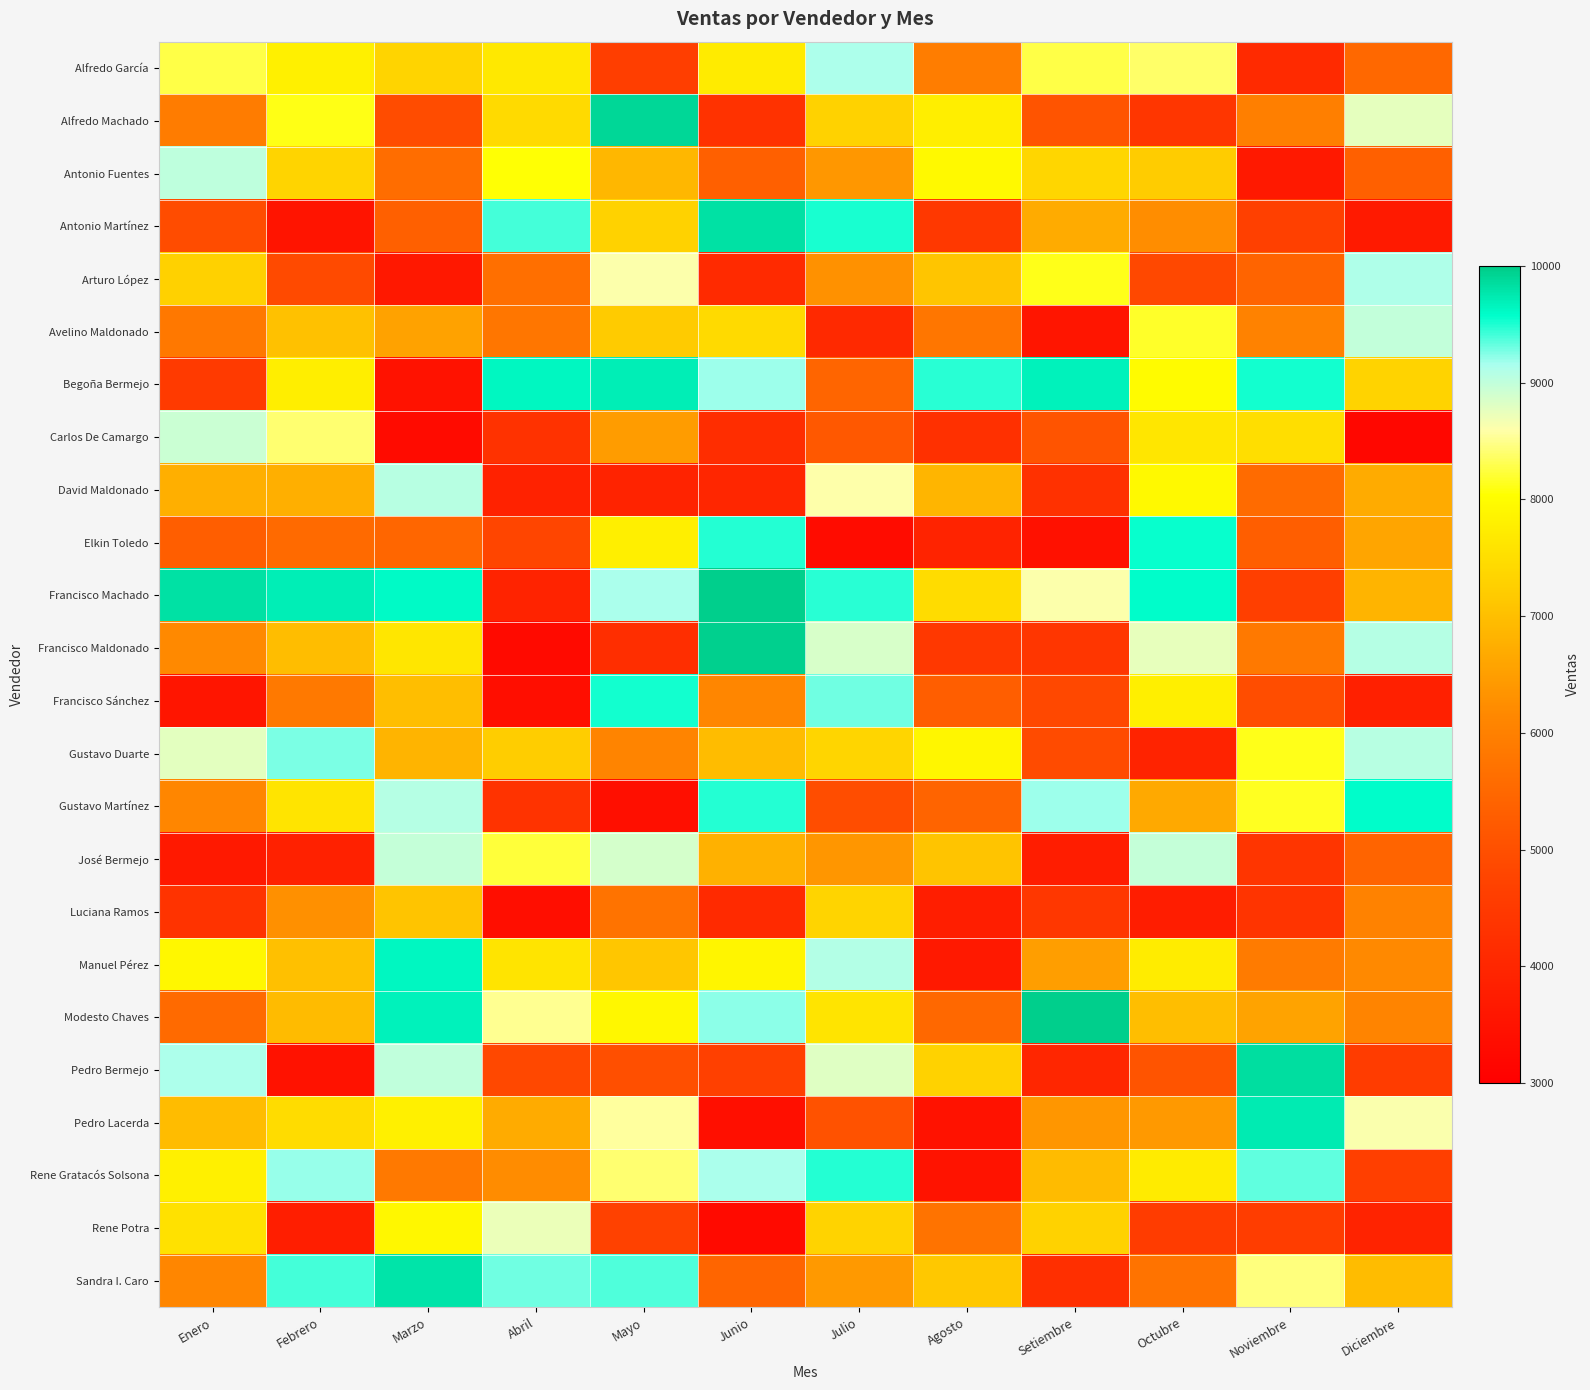

Which has a higher value, Setiembre or Noviembre?

Setiembre